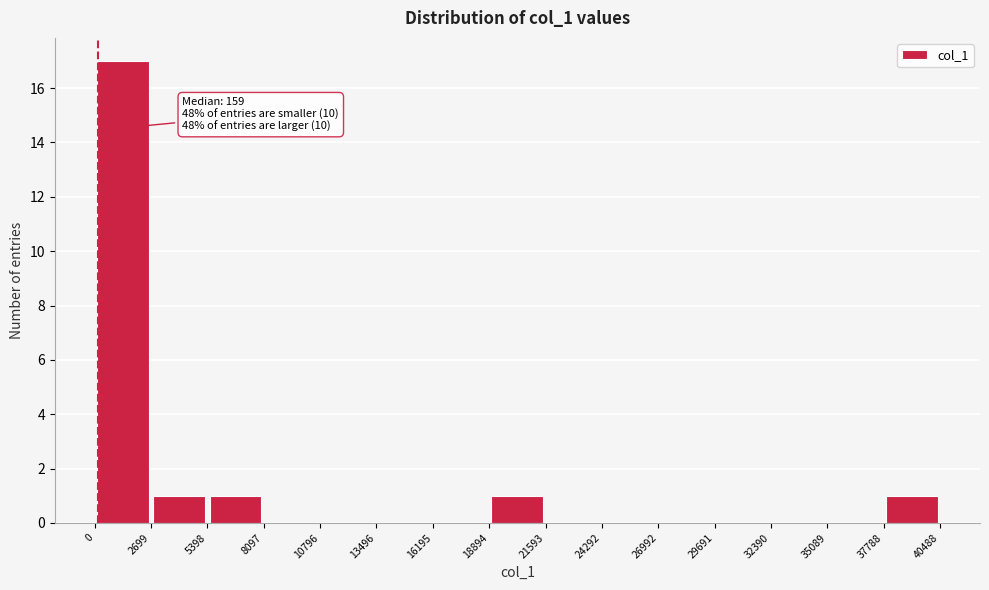

Over which range of the x-axis is the bar tallest?

0 to 2699